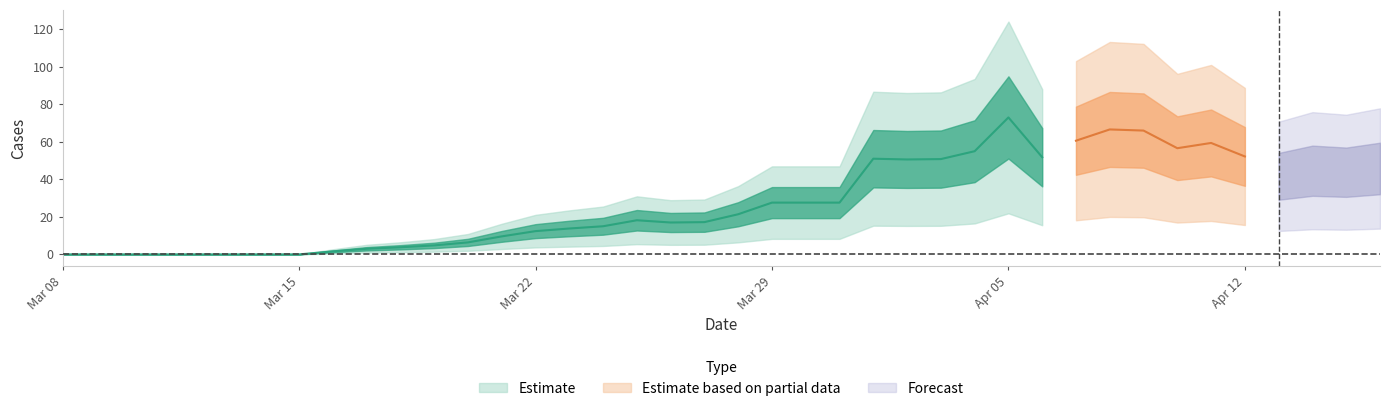

True or false: the data has more than 2 interior local peaks.

True